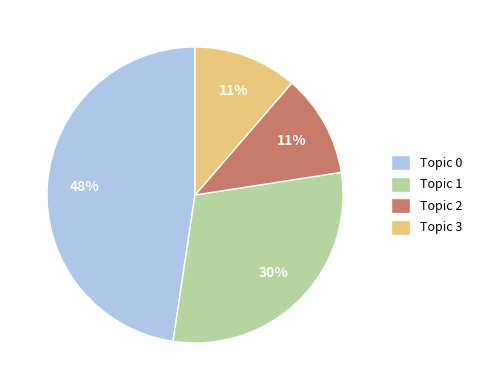

To the nearest percent, what is the difference between the Topic 1 and Topic 0 slice percentages?

18%